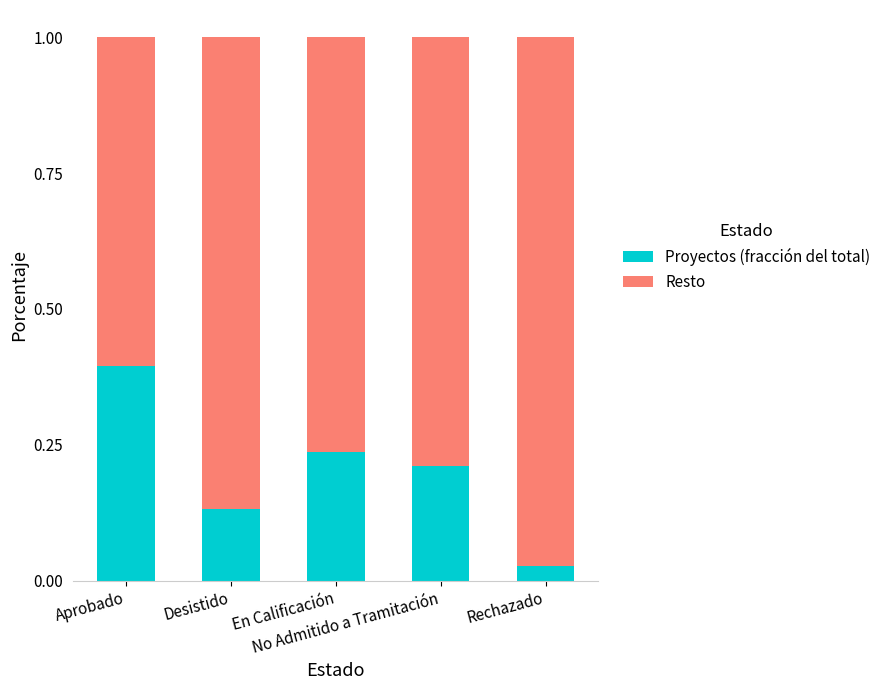

What are all the series names shown in the legend?

Proyectos (fracción del total), Resto